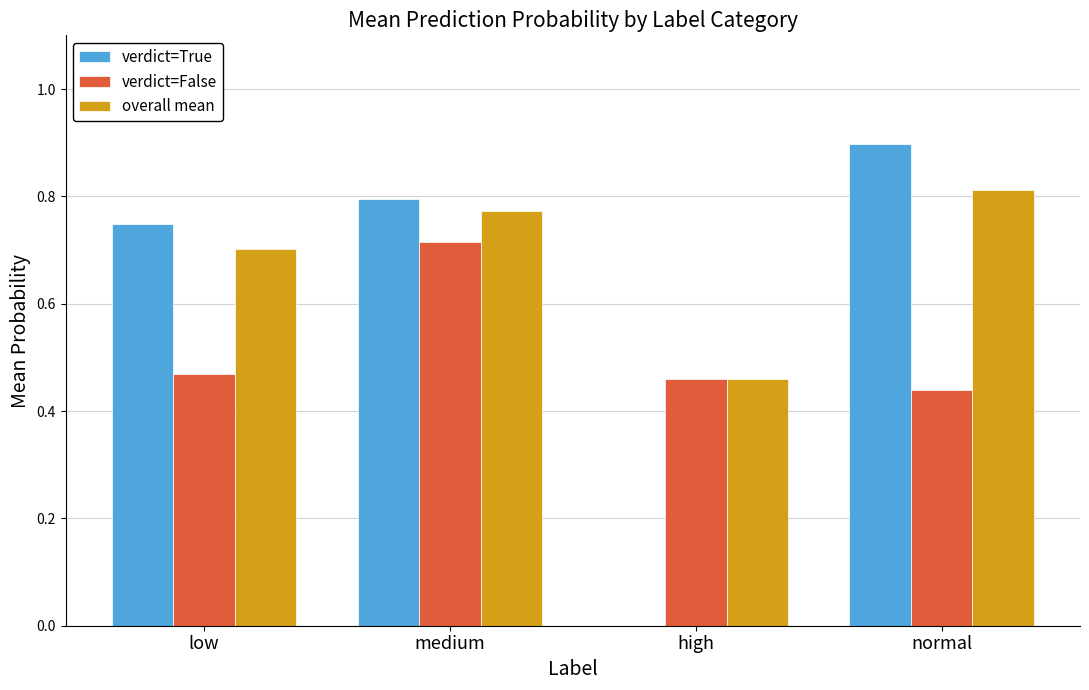

Which label corresponds to the largest value in the chart?

normal